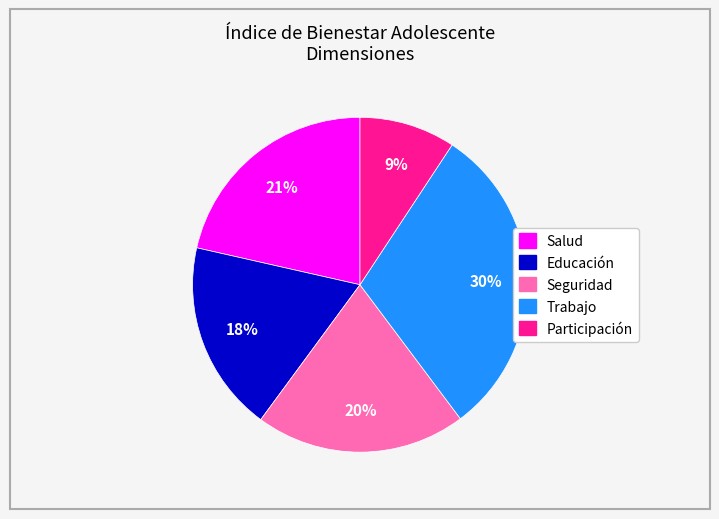

The Seguridad slice represents 20% of the pie. True or false?

True